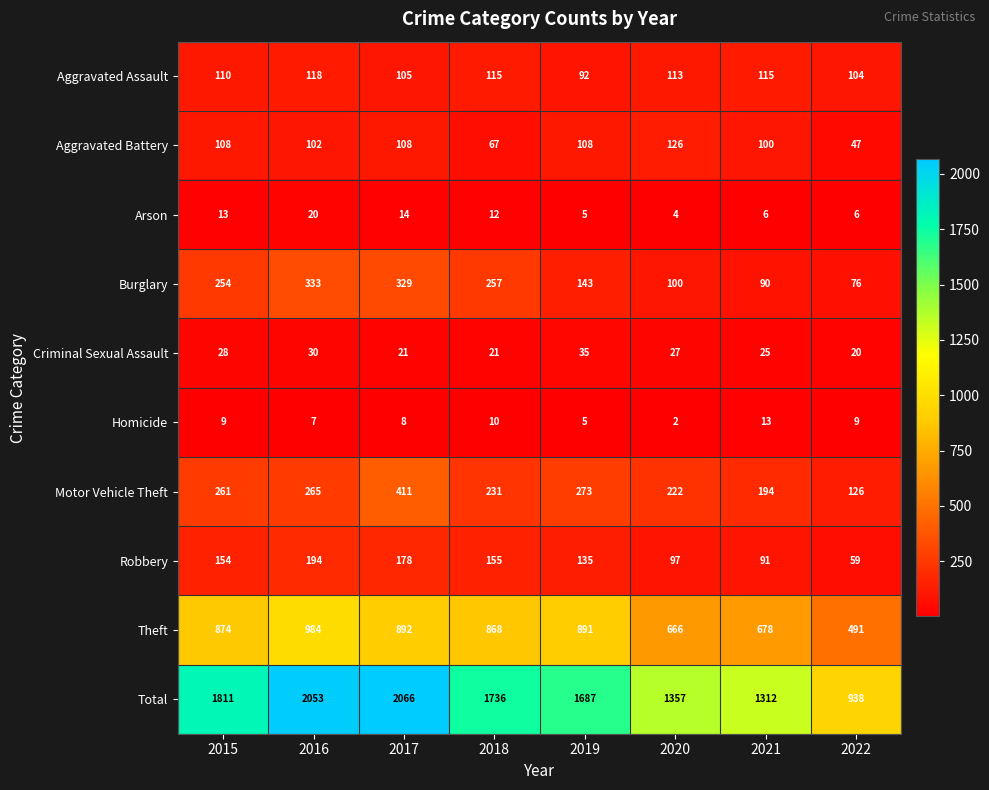

Where does the Arson series first go above 12?

2015